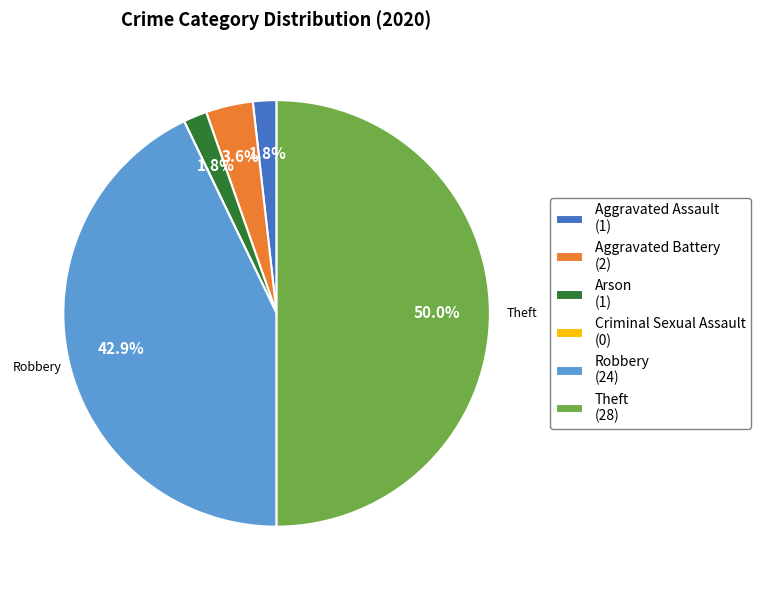

What is the ratio of the value at Aggravated Battery (2) to the value at Arson (1)?

2.0